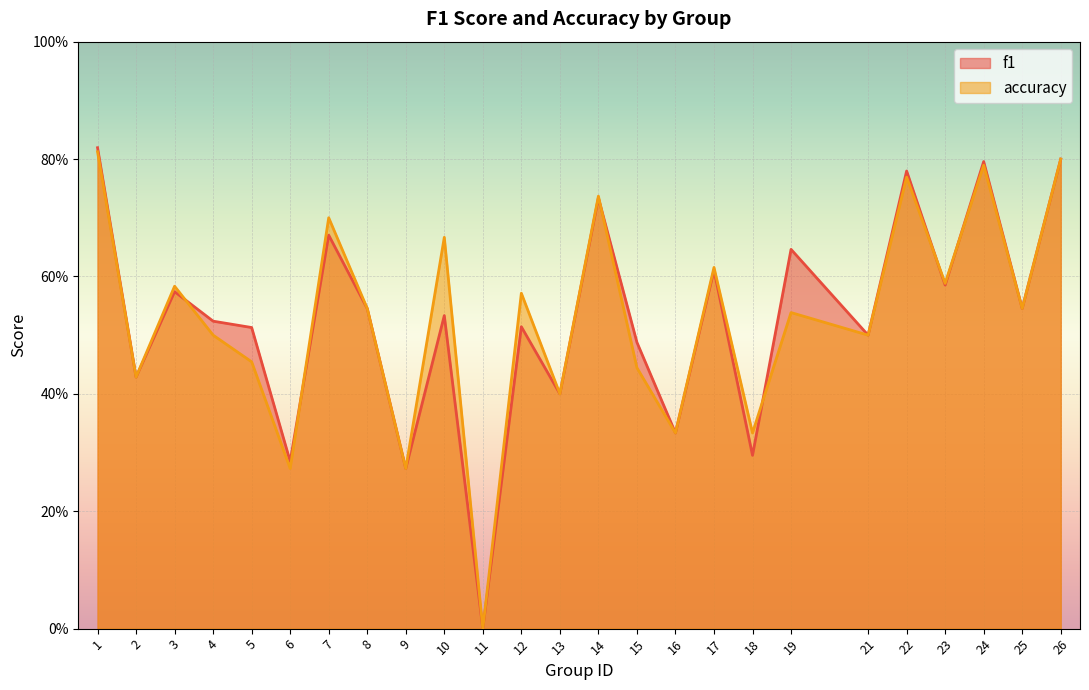

List the labels in order of f1 value, smallest first.

11, 9, 6, 18, 16, 13, 2, 15, 21, 5, 12, 4, 10, 8, 25, 3, 23, 17, 19, 7, 14, 22, 24, 26, 1